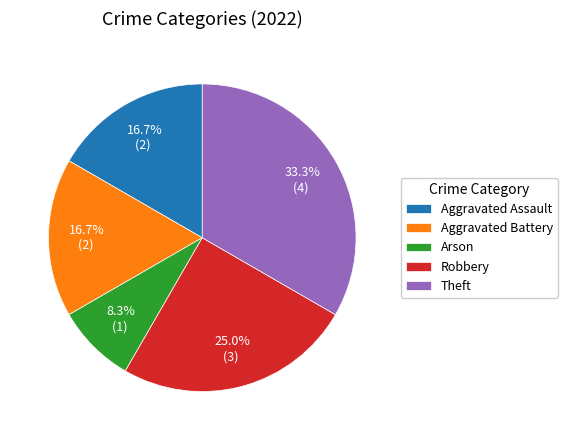

Which slice is the largest?

Theft